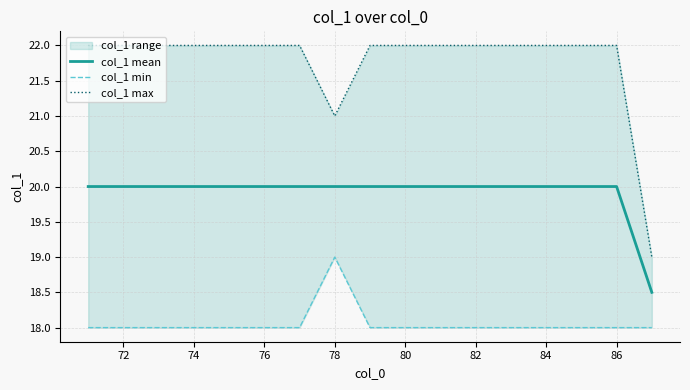

How many values in the col_1 mean series are below 20?

1